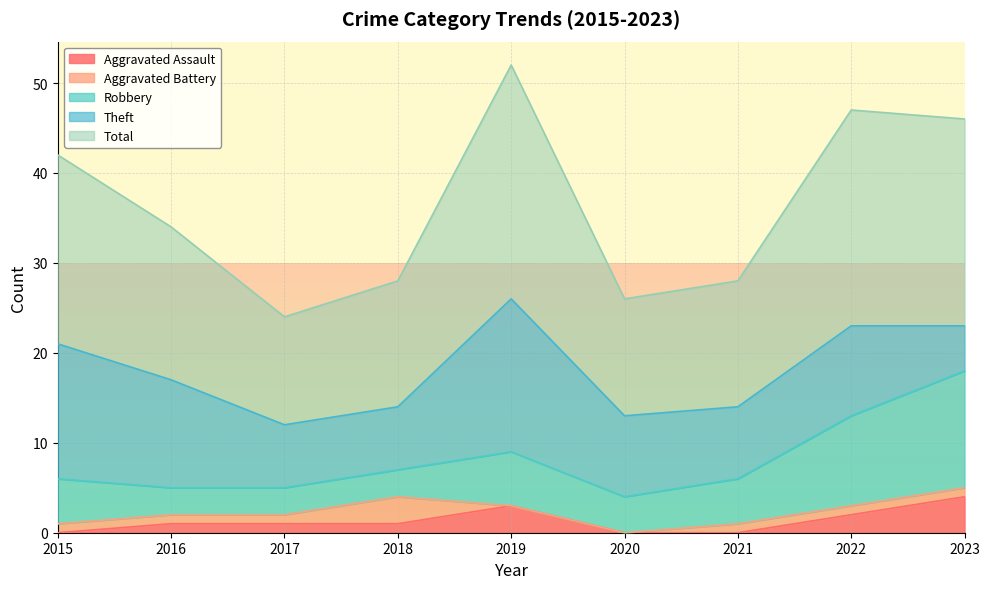

Rank the categories by Total value from lowest to highest.

2017, 2020, 2018, 2021, 2016, 2015, 2023, 2022, 2019